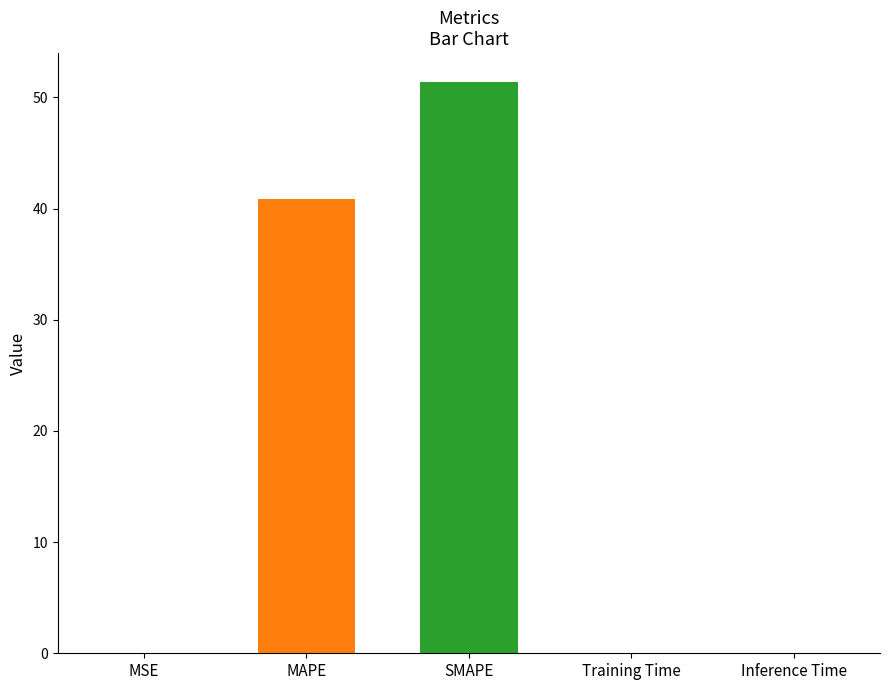

What is the label of the 2nd bar from the right?

Training Time